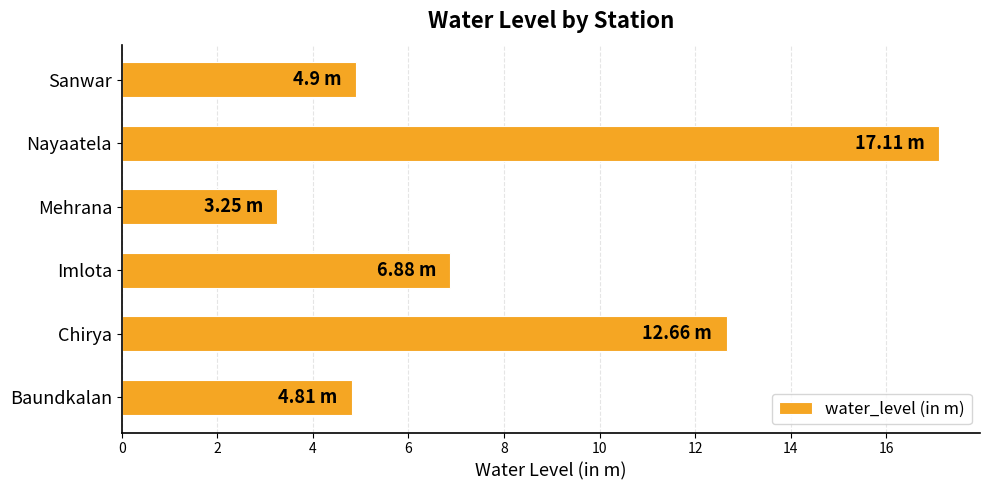

What is the ratio of the value at Nayaatela to the value at Imlota?

2.5